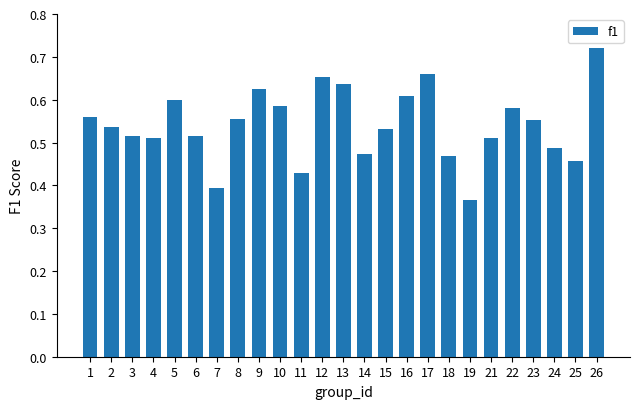

True or false: the data shows 0.7 at 7.

False